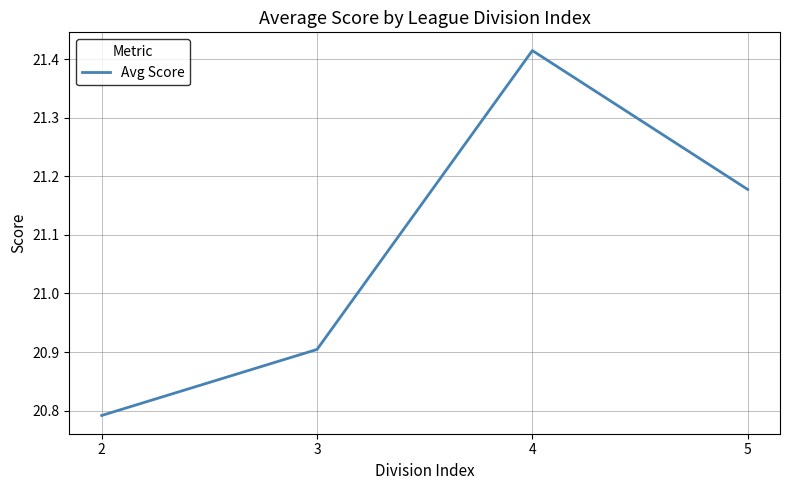

What is the approximate value at 3?

20.9